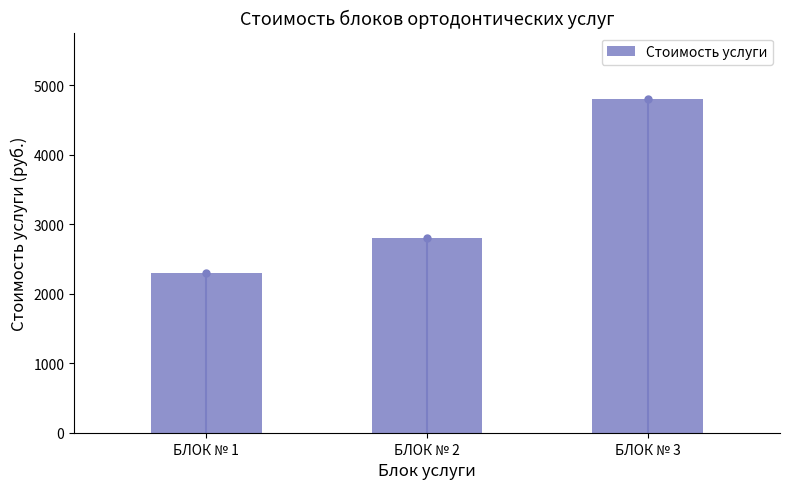

What is the value of the 3rd bar from the left?

4800